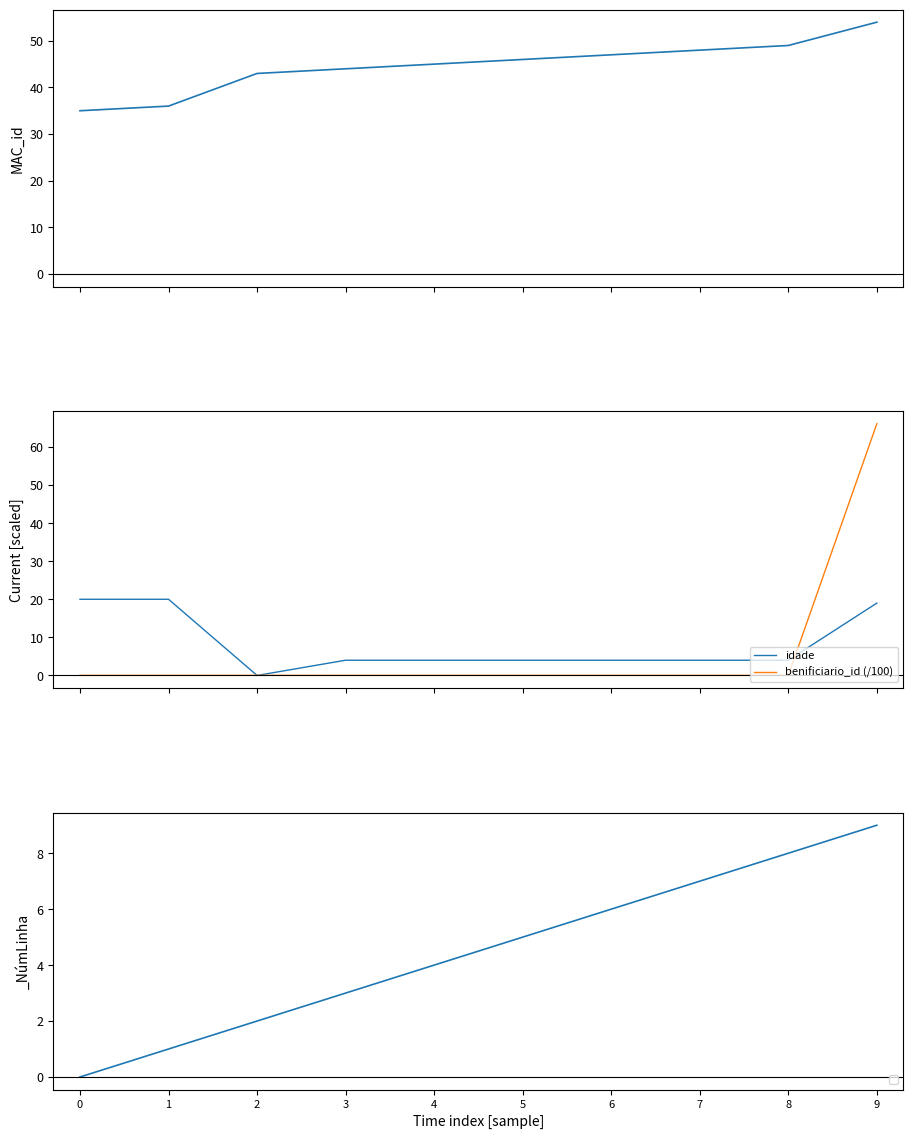

Where do idade and benificiario_id (/100) first cross each other?

1 and 2